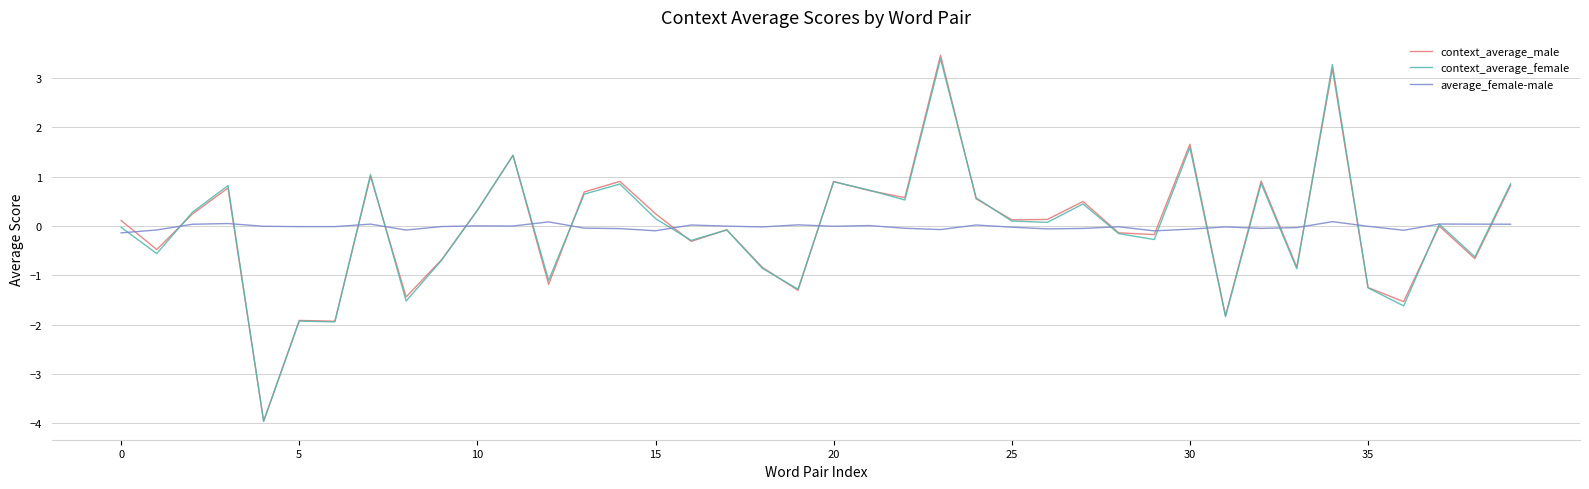

What is the maximum value shown in the chart?

3.5